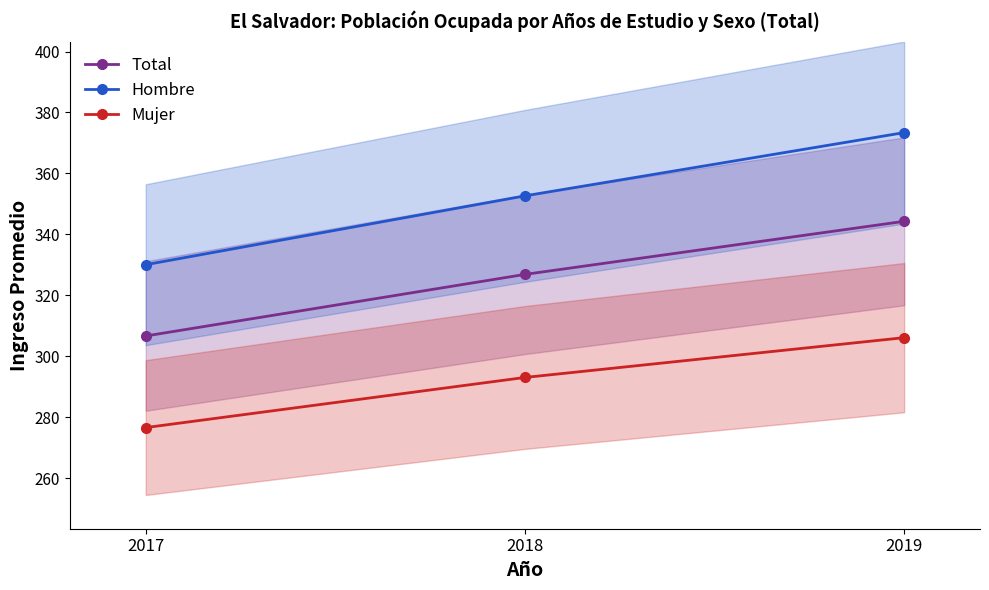

Which category has the highest value in the Hombre series?

2019